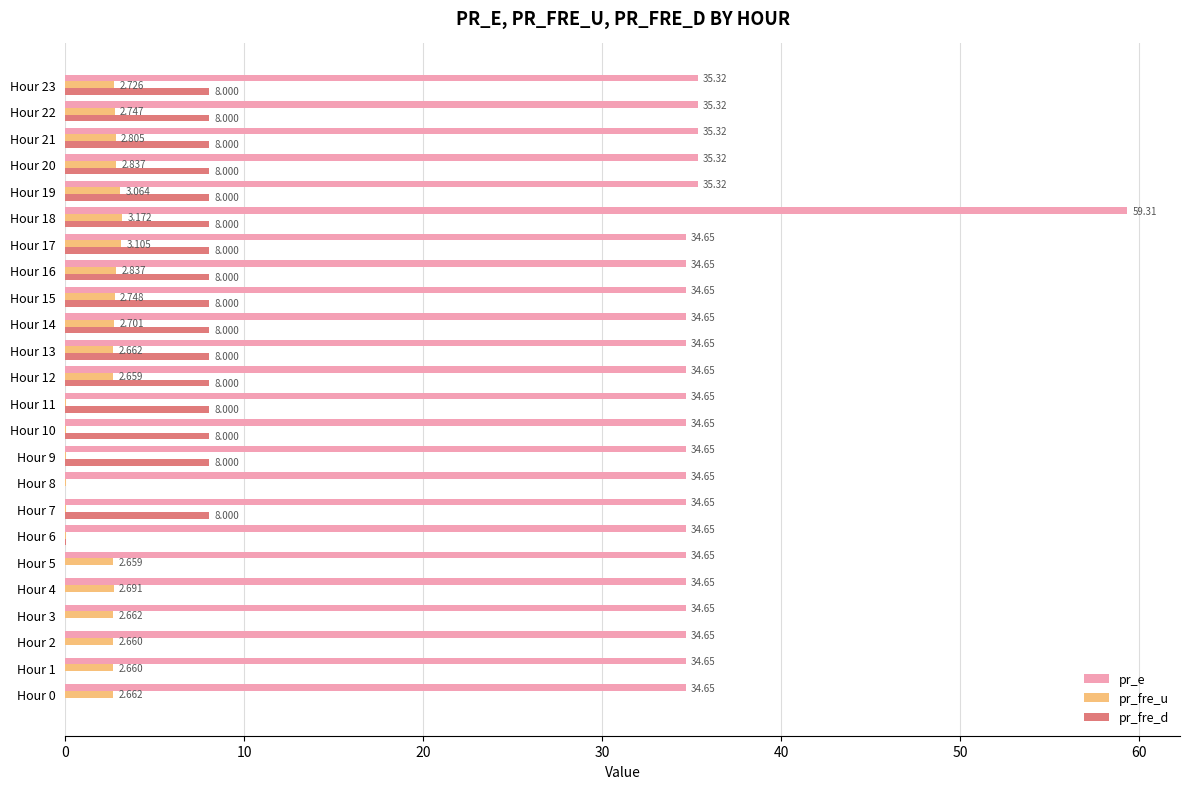

Which series has the largest total across all categories?

pr_e